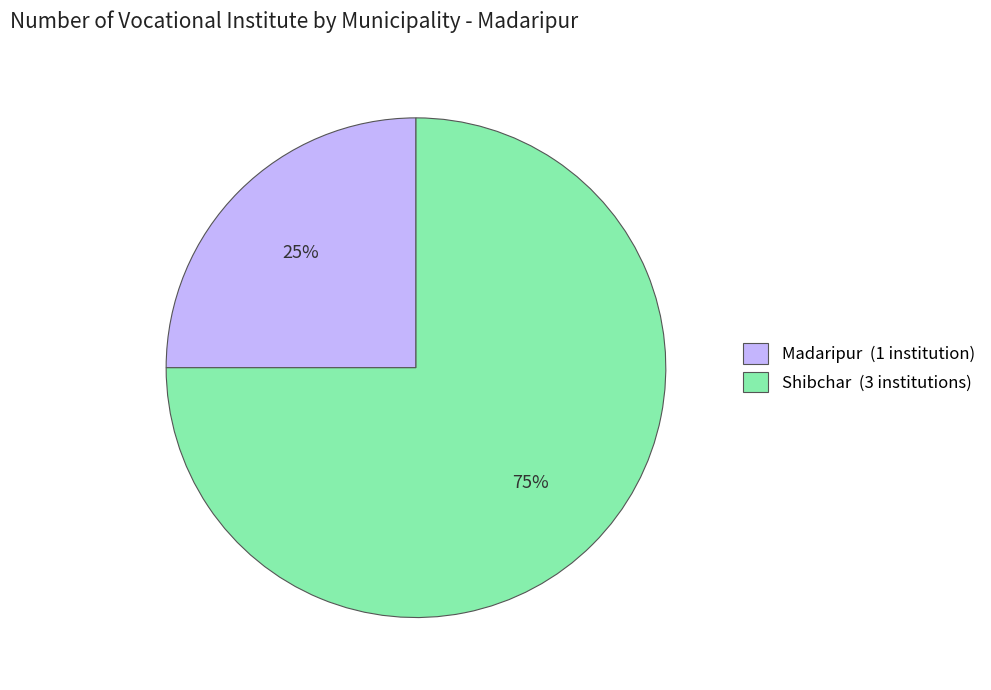

Is there any slice that represents more than half of the pie?

Yes